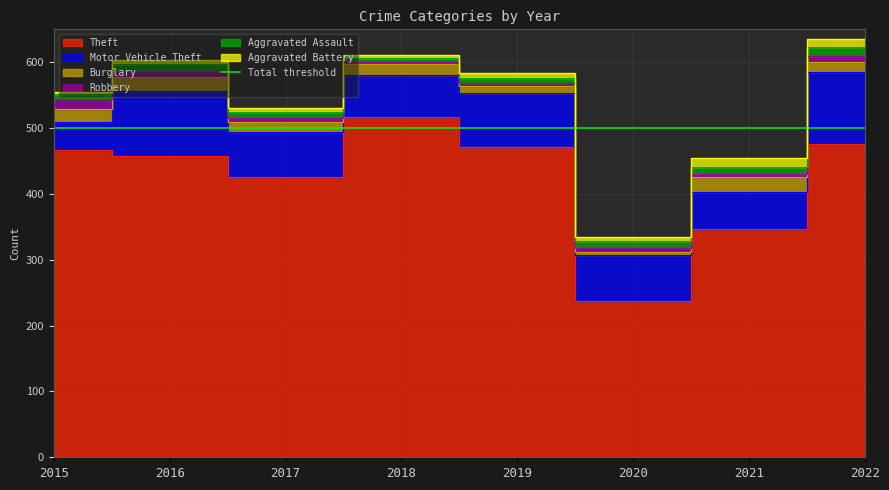

Reading left to right, what are all the values shown in this chart?

Theft: 467	458	425	517	471	238	346	476
Motor Vehicle Theft: 43	98	69	64	82	69	57	109
Burglary: 19	21	16	16	11	5	22	15
Robbery: 15	8	6	3	5	6	5	9
Aggravated Assault: 8	13	9	7	7	11	11	14
Aggravated Battery: 3	5	5	4	8	5	14	12